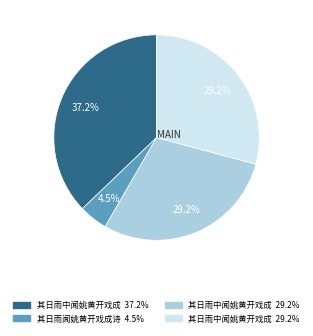

Is there a majority slice in this chart?

No